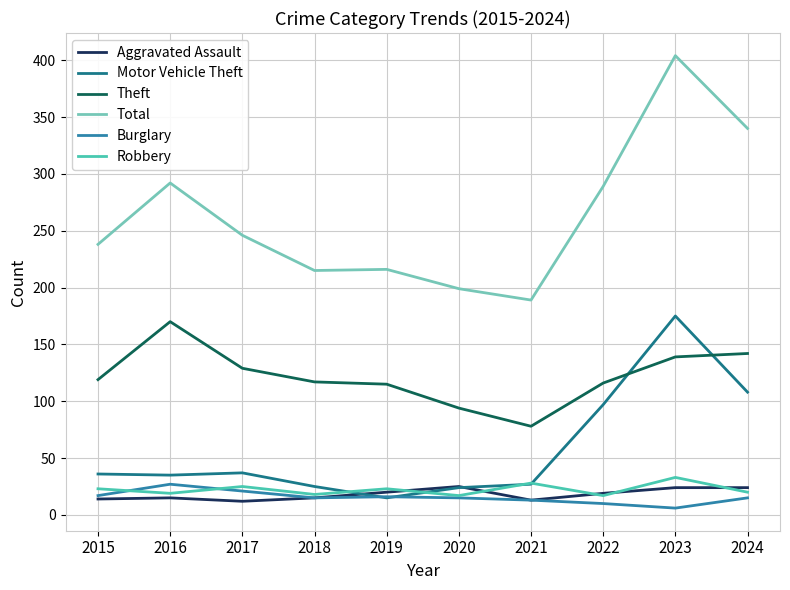

What is the smallest value displayed?

6